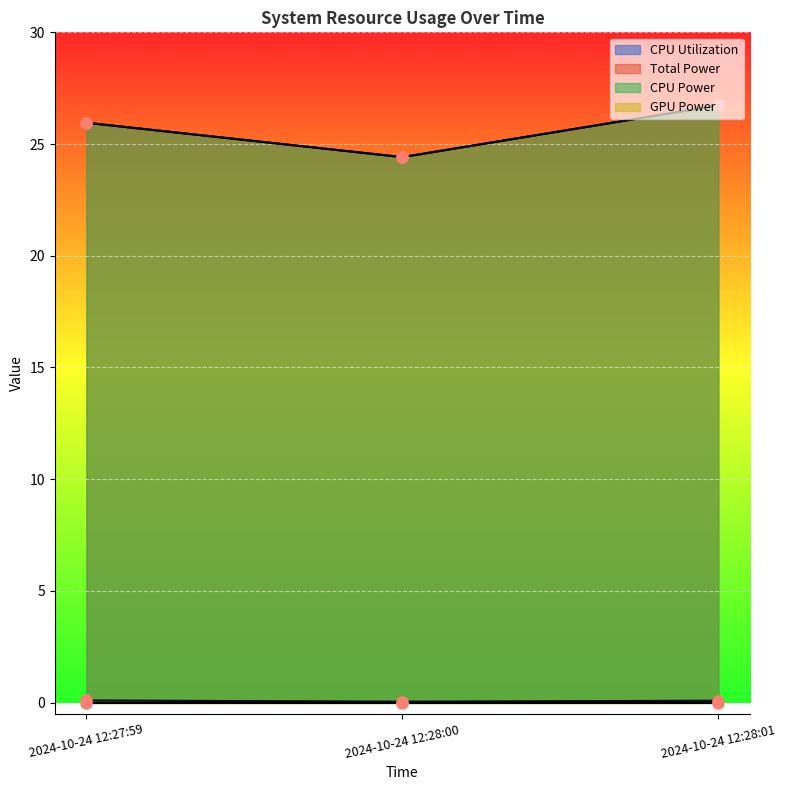

What is the value of the CPU Power point at the 1st from the left?

26.0